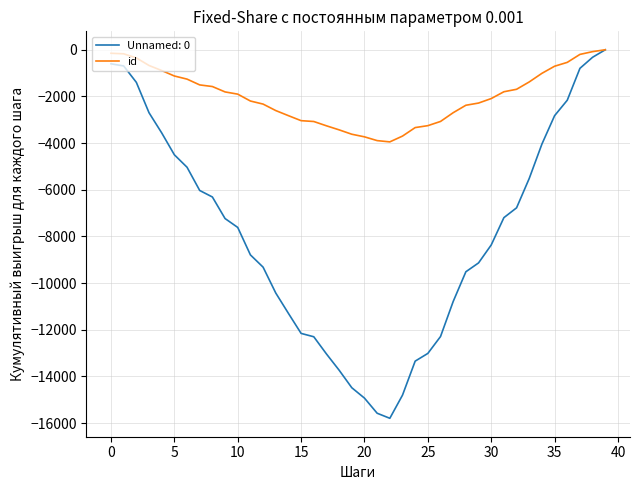

What is the minimum value shown in the chart?

-15795.3